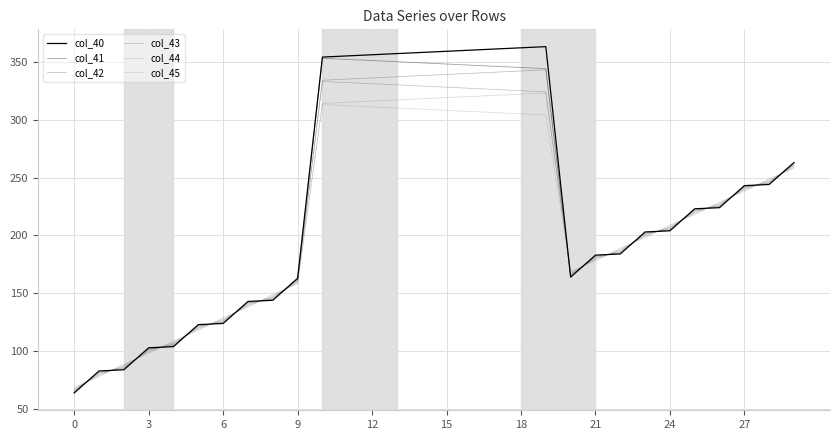

At which category does col_42 reach its first local valley?

20